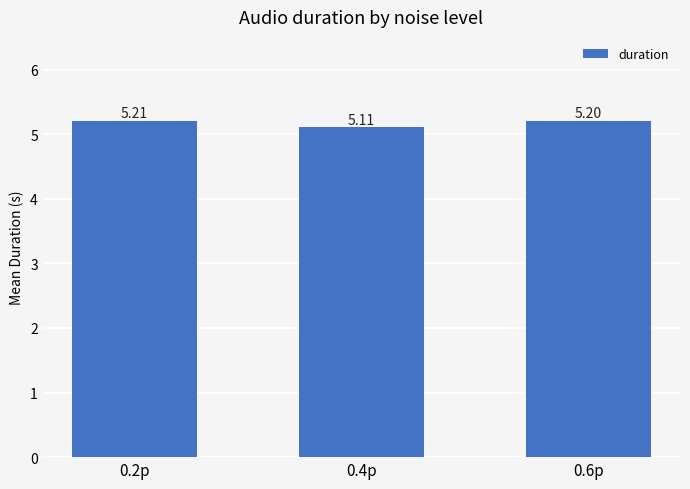

Does the chart contain any negative values?

No